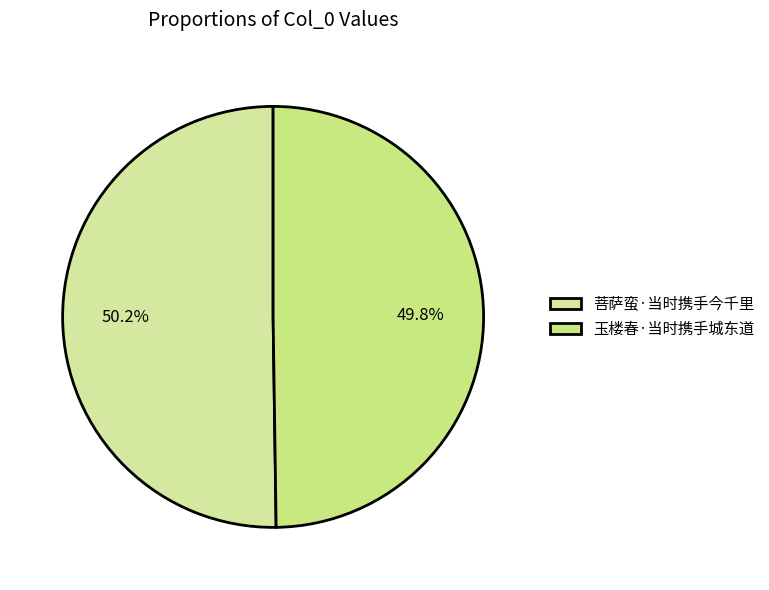

Combined, do 菩萨蛮·当时携手今千里 and 玉楼春·当时携手城东道 account for over 50%?

Yes